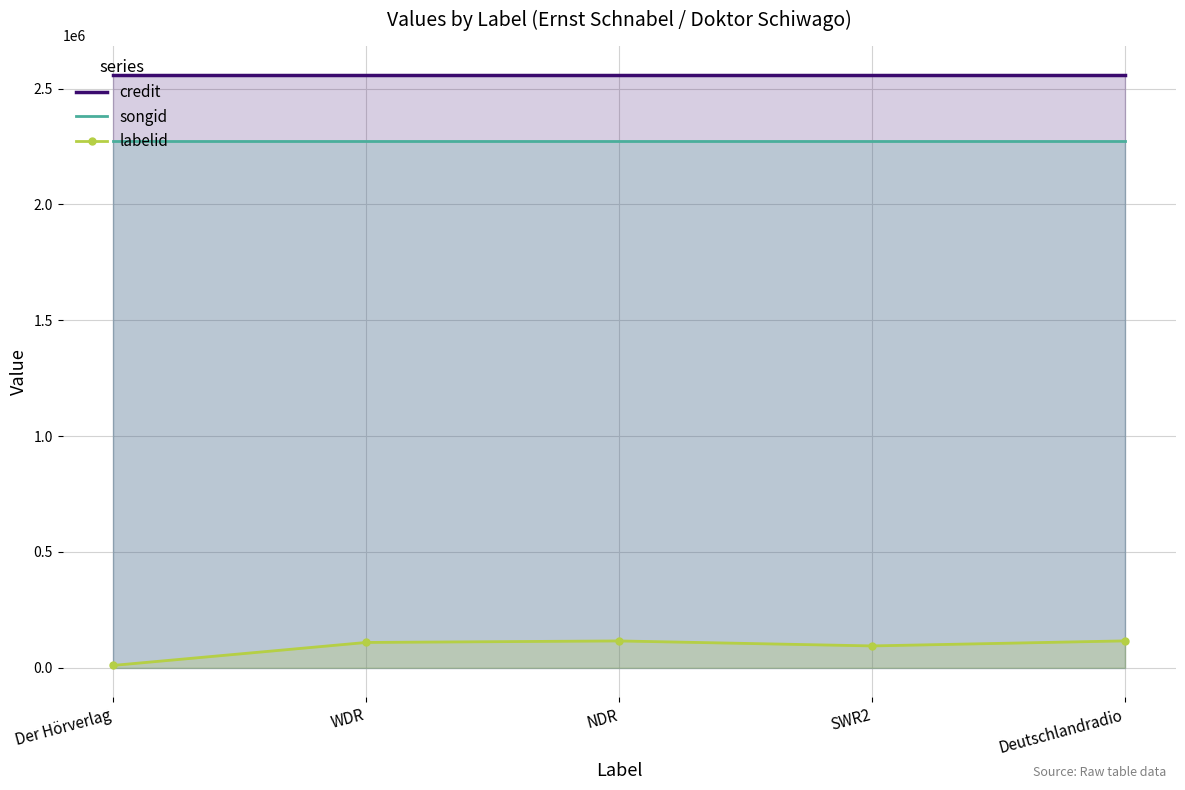

Which series has the largest total across all categories?

credit